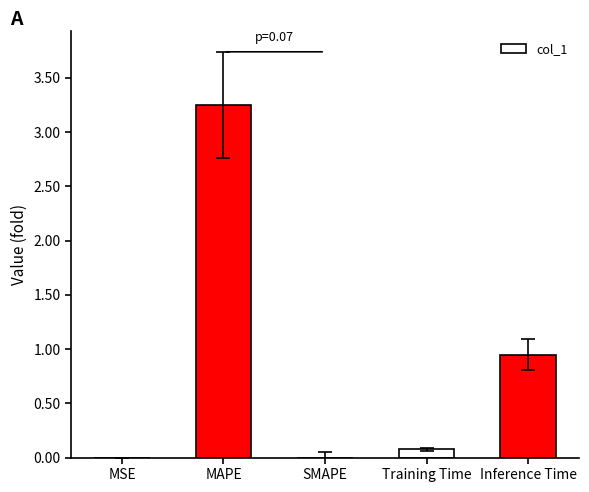

How many distinct data groups are displayed?

1